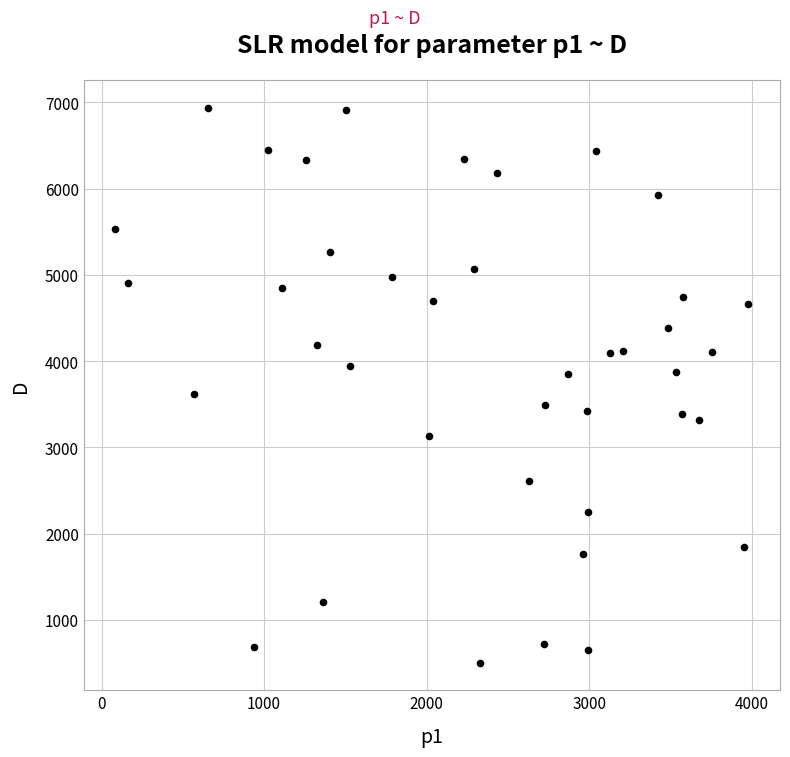

What is the range of X values (max minus min)?

3893.7